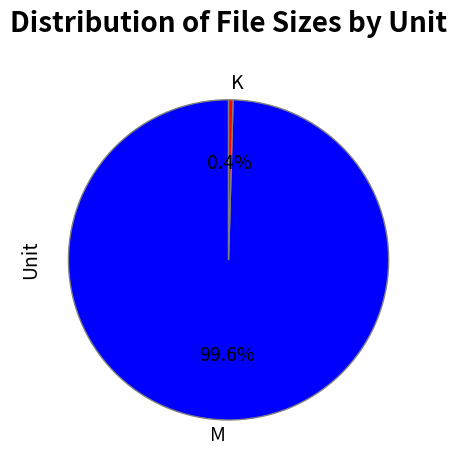

Which has a higher value, K or M?

M